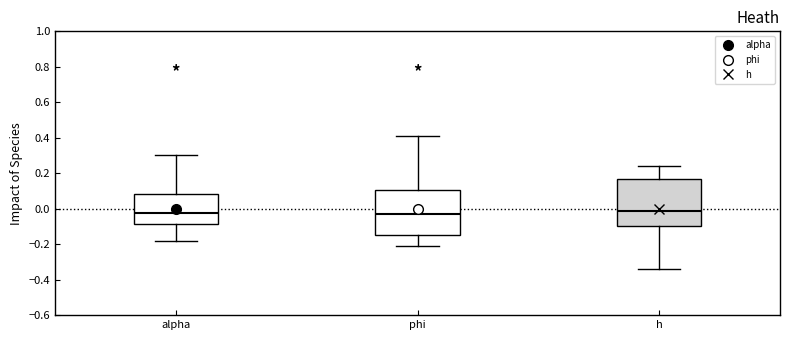

Reading left to right, transcribe this box plot: for each box, give where its median line is, the range the box spans, and where its two whiskers end, as read against the y-axis. The values are not printed on the chart, so give them approximately, as read against the axis.

alpha: median -0.02, box -0.08 to 0.08, whiskers -0.18 to 0.30
phi: median -0.04, box -0.16 to 0.10, whiskers -0.22 to 0.40
h: median -0.02, box -0.10 to 0.16, whiskers -0.34 to 0.24